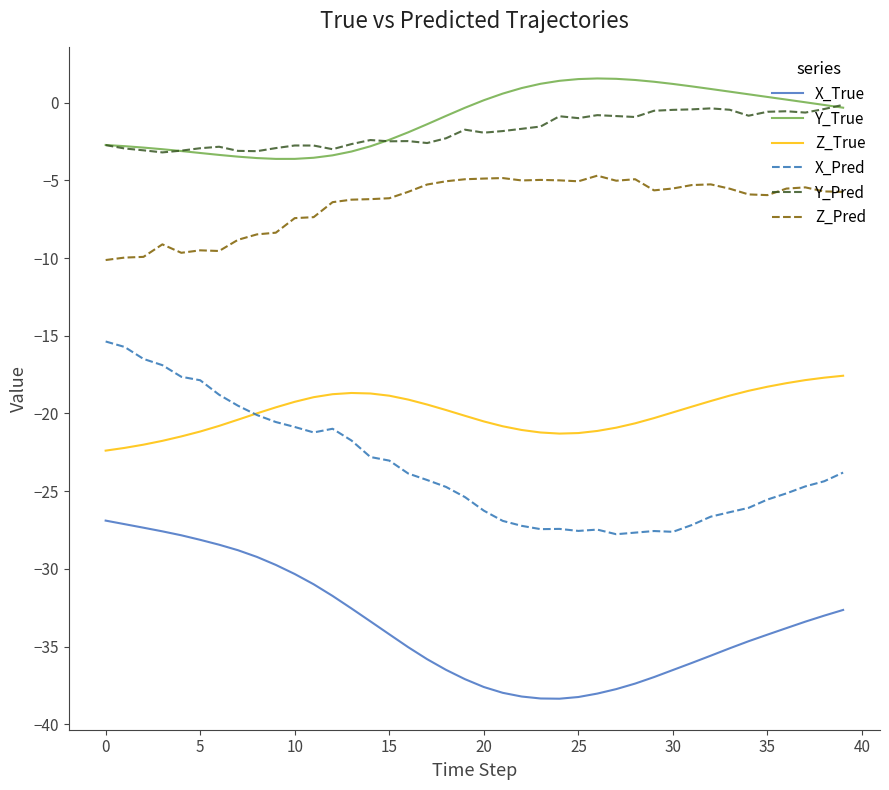

What is the maximum value shown in the chart?

1.6